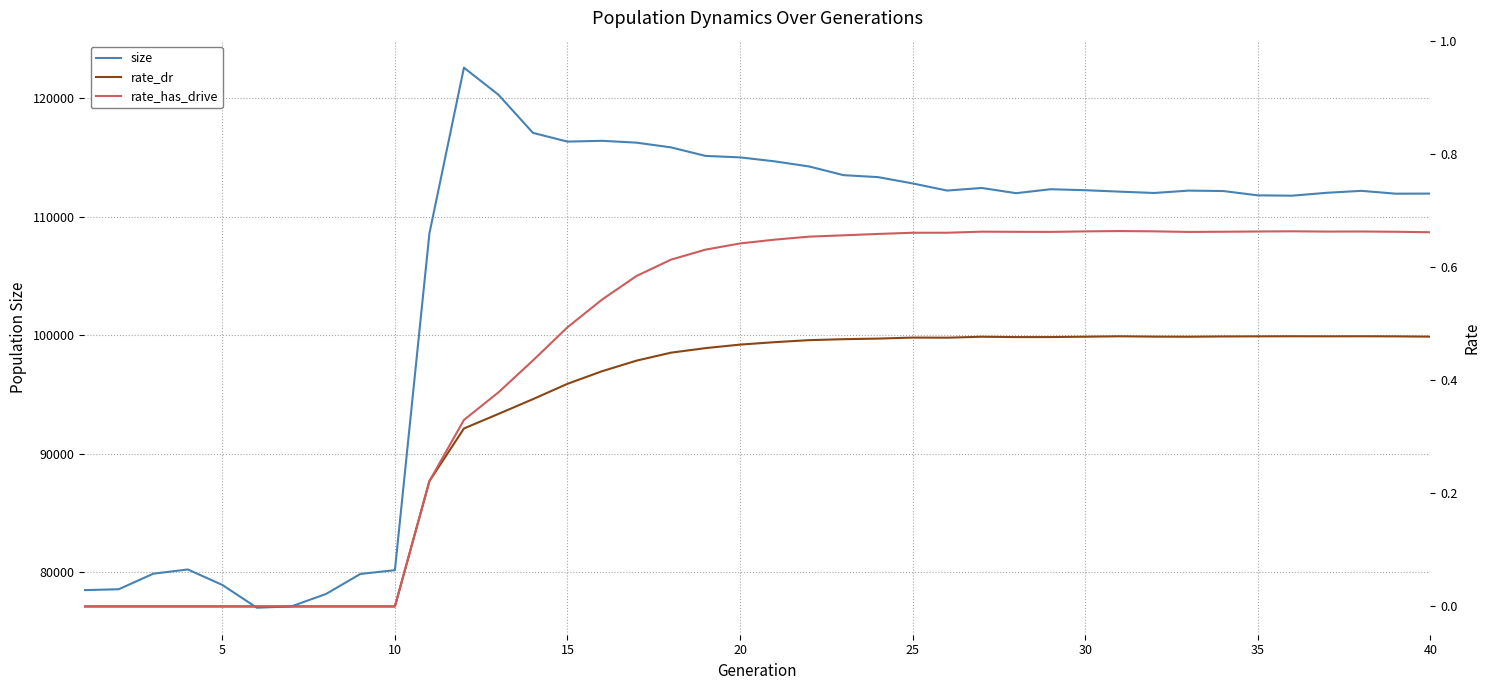

How many values in the rate_has_drive series exceed 0?

30